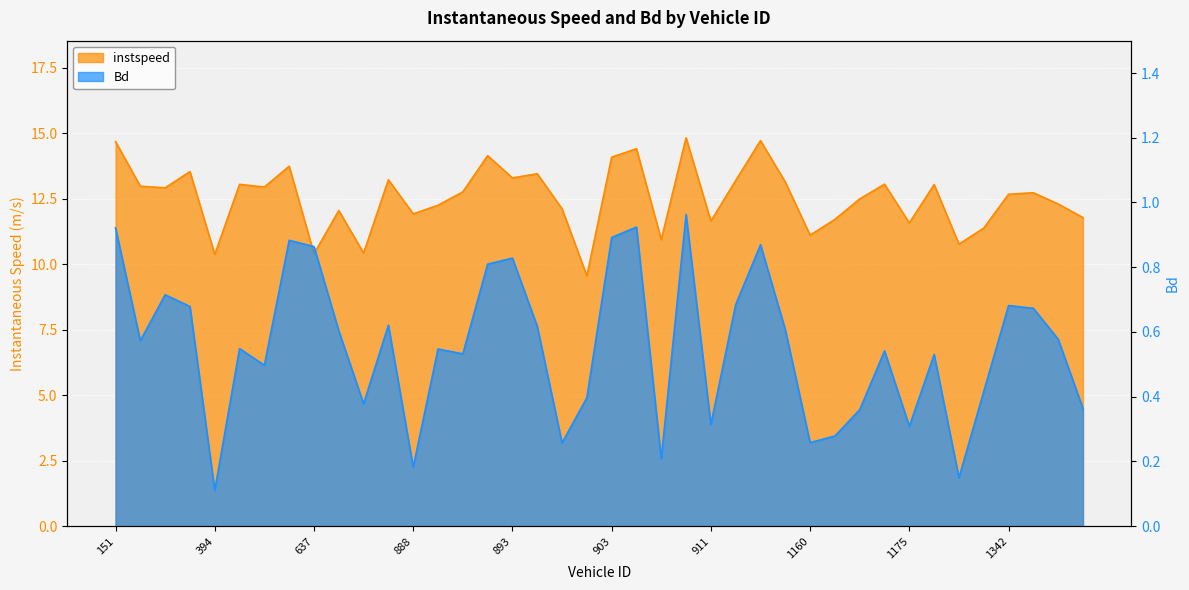

Reading left to right, what are all the values shown in this chart?

instspeed: 151=14.7	155=13.0	383=12.9	388=13.5	394=10.4	398=13.0	403=12.9	625=13.7	637=10.4	644=12.0	857=10.4	863=13.2	888=11.9	889=12.3	891=12.8	892=14.1	893=13.3	898=13.5	900=12.1	901=9.6	903=14.1	904=14.4	907=10.9	908=14.8	911=11.6	916=13.2	921=14.7	922=13.1	1160=11.1	1165=11.7	1166=12.5	1171=13.1	1175=11.6	1176=13.0	1187=10.8	1338=11.4	1342=12.7	2136=12.7	2143=12.3	2155=11.8
Bd: 151=0.9	155=0.6	383=0.7	388=0.7	394=0.1	398=0.5	403=0.5	625=0.9	637=0.9	644=0.6	857=0.4	863=0.6	888=0.2	889=0.5	891=0.5	892=0.8	893=0.8	898=0.6	900=0.3	901=0.4	903=0.9	904=0.9	907=0.2	908=1.0	911=0.3	916=0.7	921=0.9	922=0.6	1160=0.3	1165=0.3	1166=0.4	1171=0.5	1175=0.3	1176=0.5	1187=0.1	1338=0.4	1342=0.7	2136=0.7	2143=0.6	2155=0.4